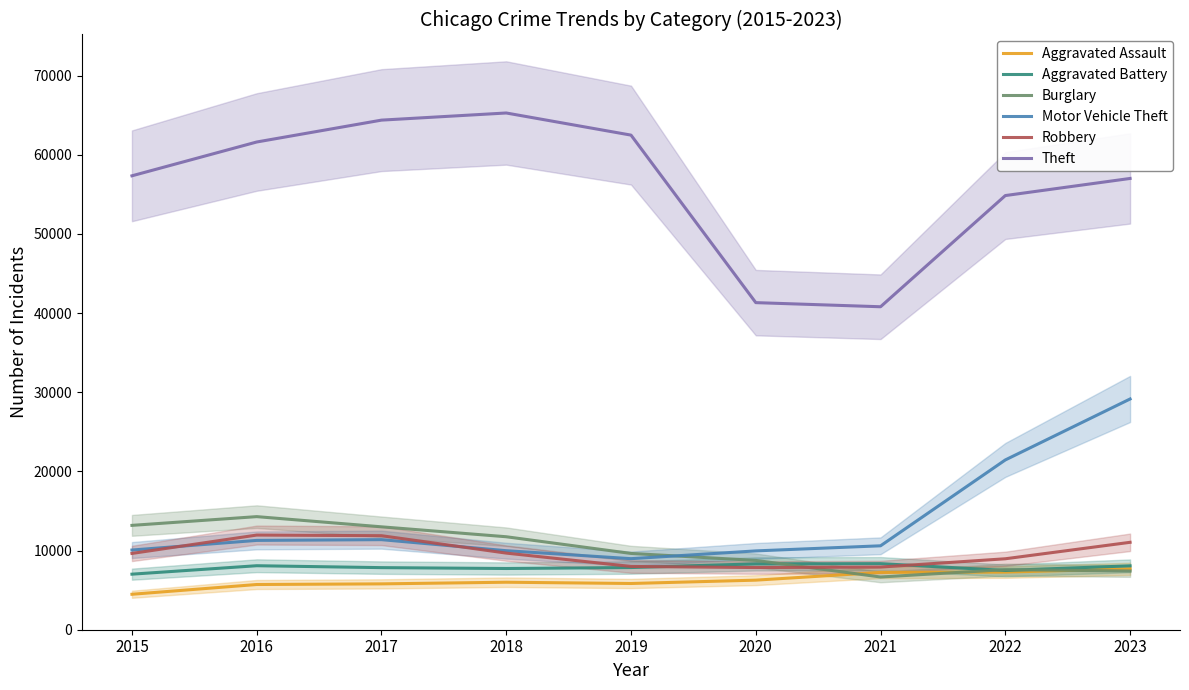

Is it true that Theft equals 41327 at 2020?

True